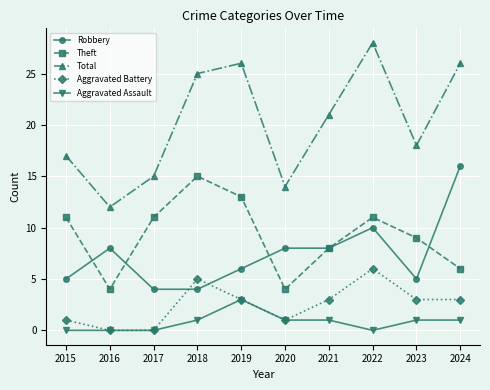

Reading left to right, transcribe all the data shown in this chart.

Robbery: 5	8	4	4	6	8	8	10	5	16
Theft: 11	4	11	15	13	4	8	11	9	6
Total: 17	12	15	25	26	14	21	28	18	26
Aggravated Battery: 1	0	0	5	3	1	3	6	3	3
Aggravated Assault: 0	0	0	1	3	1	1	0	1	1